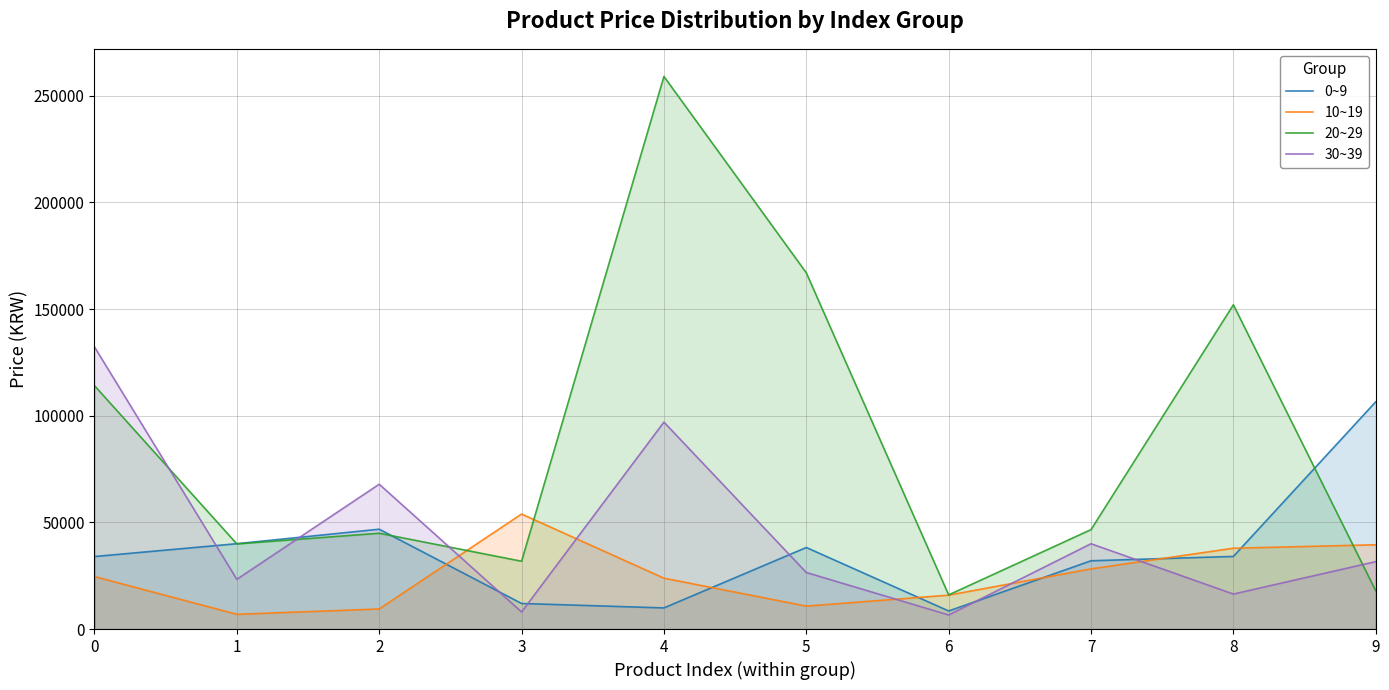

Reading left to right, what are all the values shown in this chart?

0~9: 33990	40000	46800	11980	9900	38220	8460	32000	34040	106530
10~19: 24590	6900	9400	53900	23840	10740	15880	28200	37880	39500
20~29: 114100	39900	44900	31780	259040	167000	16000	46600	152000	17900
30~39: 132250	23300	67880	8000	97000	26500	6600	39990	16400	31600